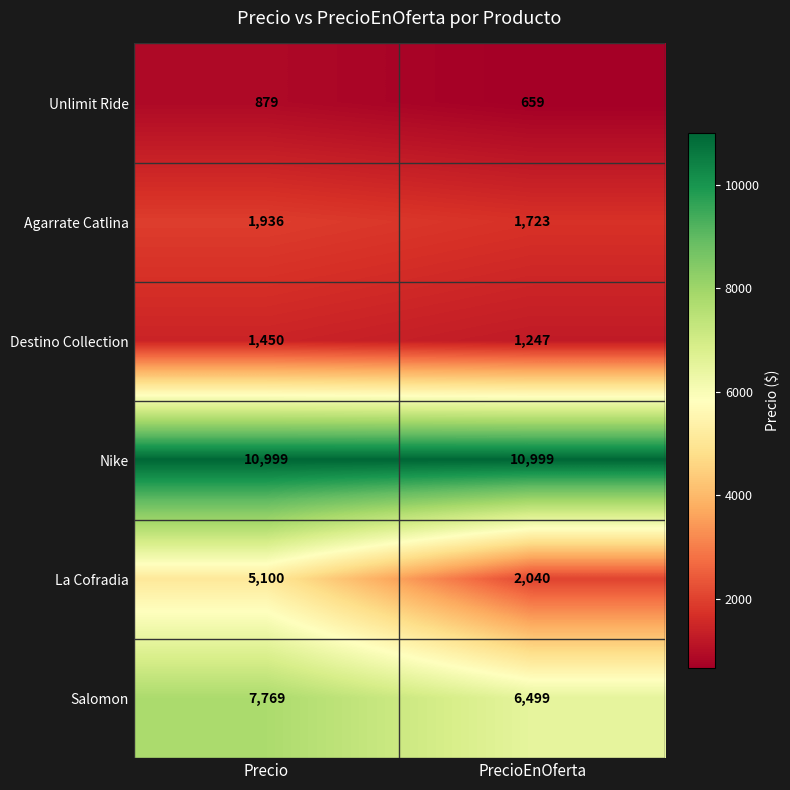

What is the greatest value displayed?

10999